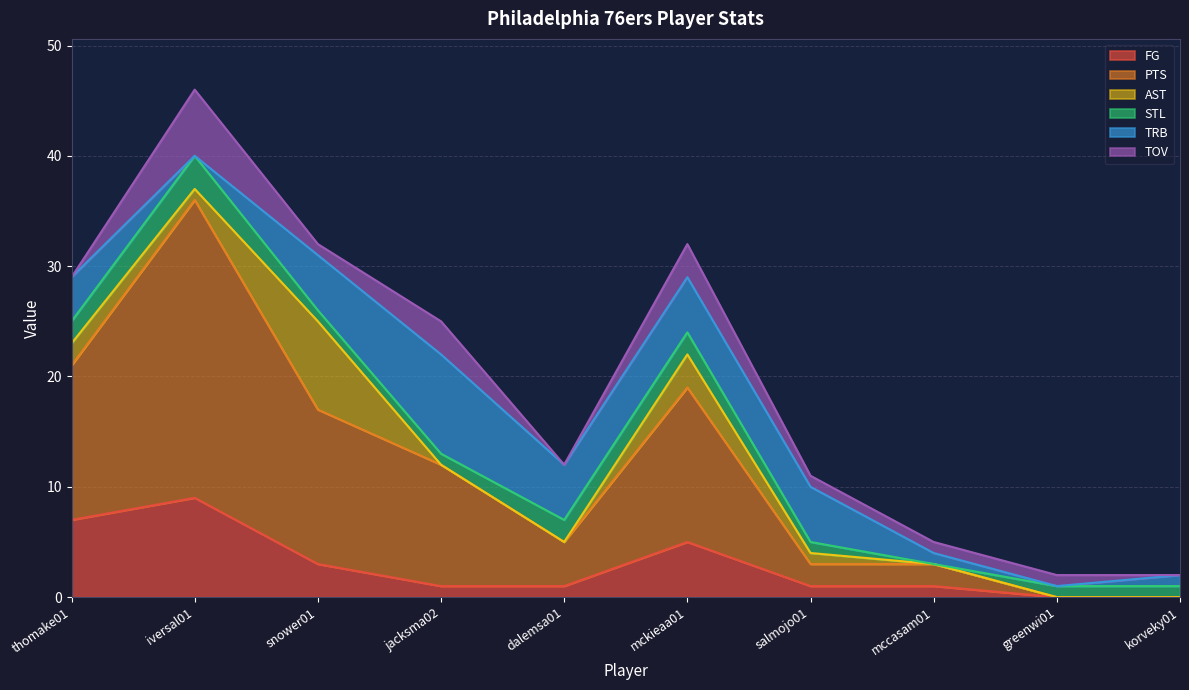

At how many categories does at least one series exceed 2?

7